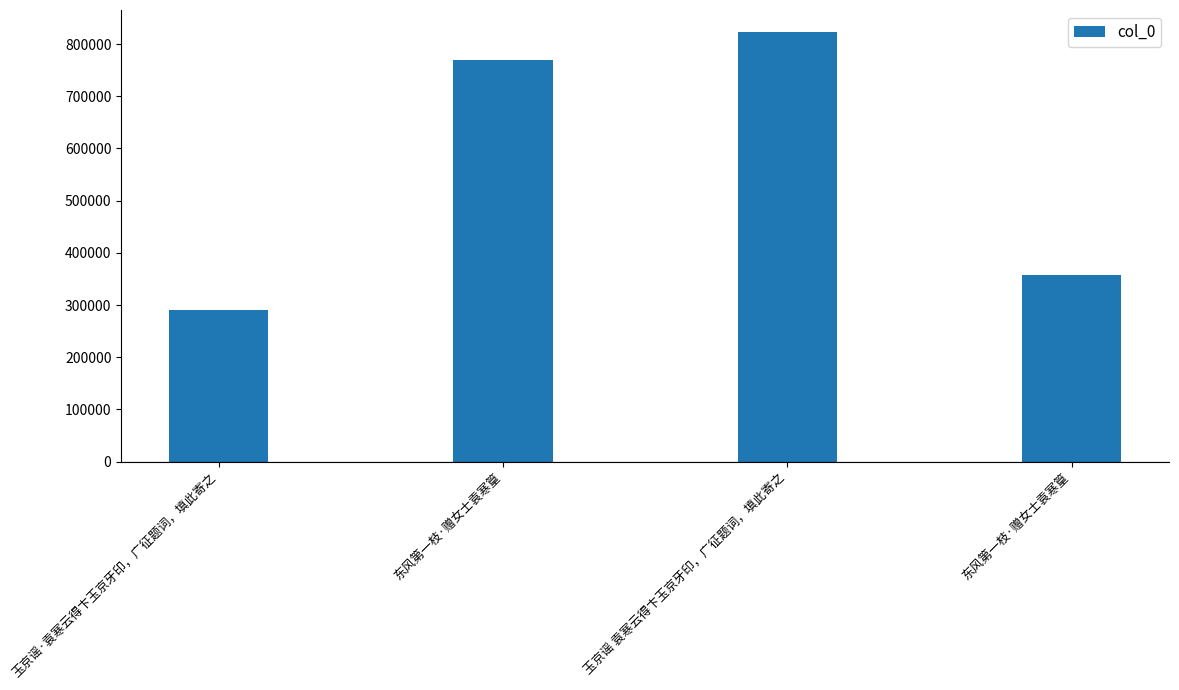

What is the change in value from 玉京谣 袁寒云得卞玉京牙印，广征题词，填此寄之 to 东风第一枝·赠女士袁寒篁?

-466759